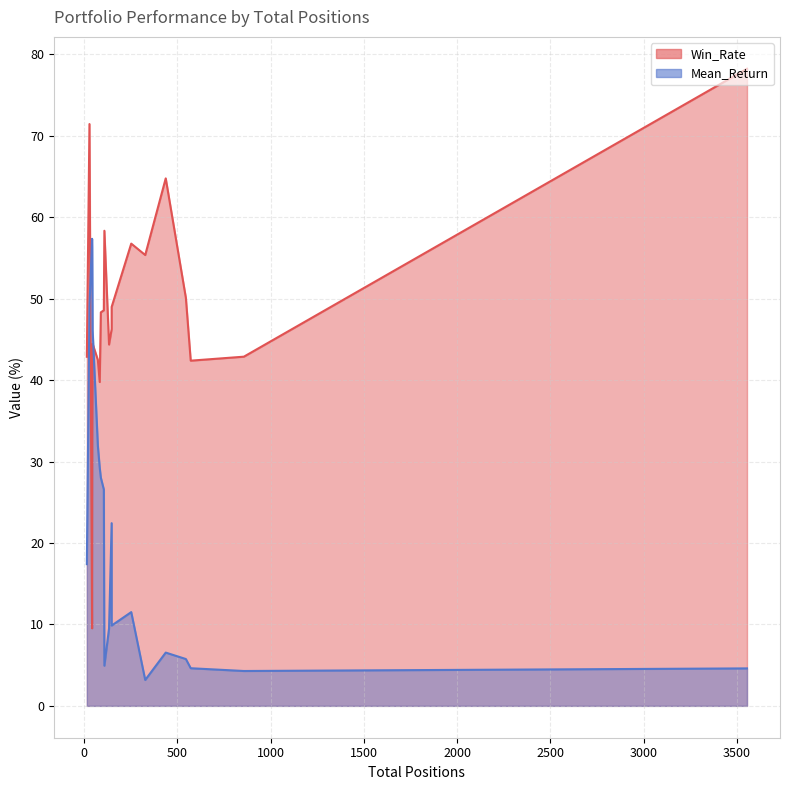

List the series in order of their peak value, highest first.

Win_Rate, Mean_Return